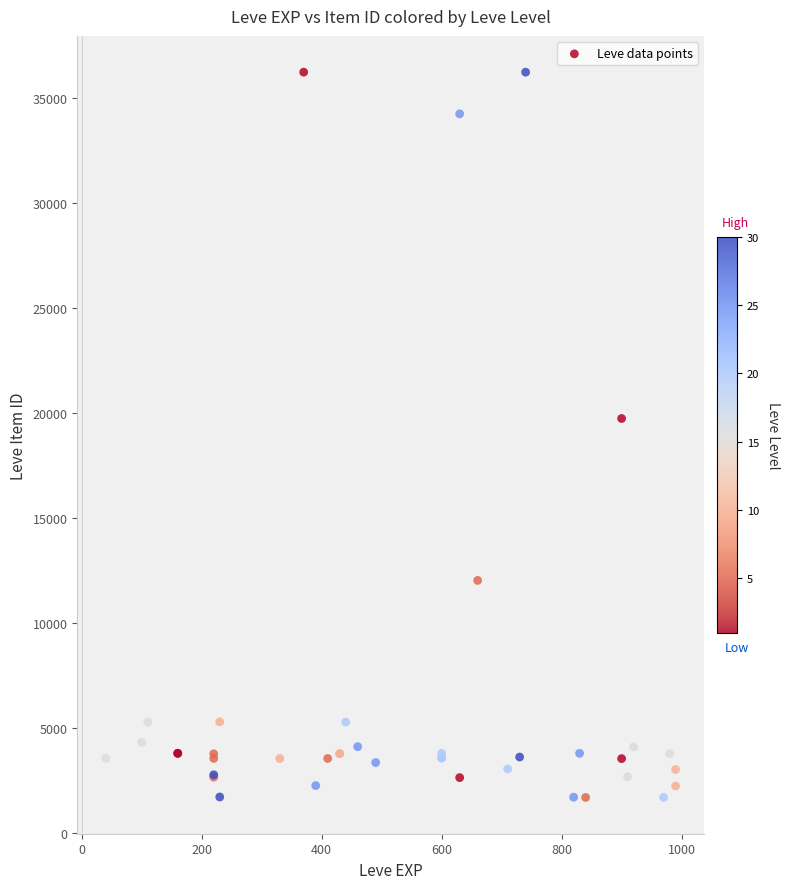

What Y value in the scatter plot is closest to 18967?

19744